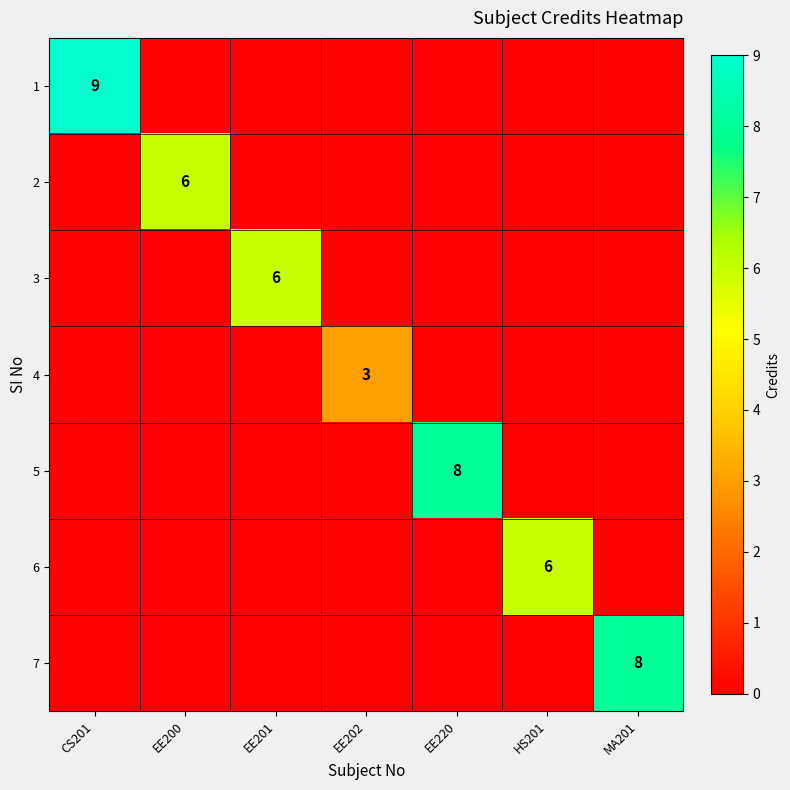

How many 7 values are between 0 and 1?

6